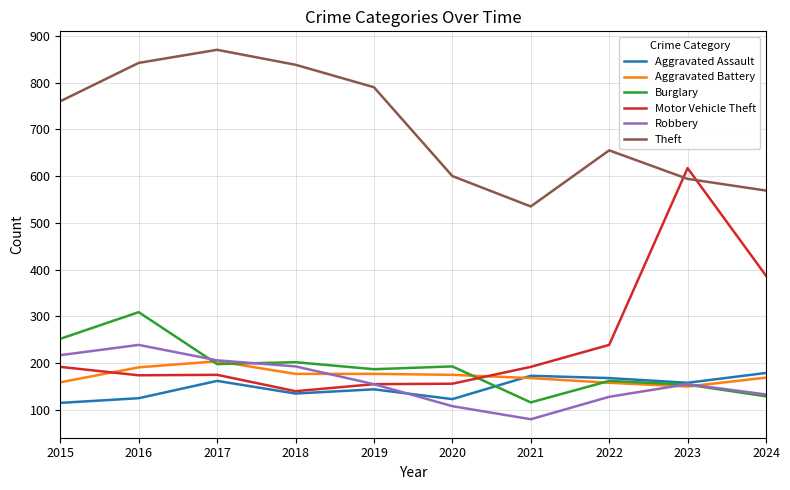

At which label does Motor Vehicle Theft reach its peak?

2023